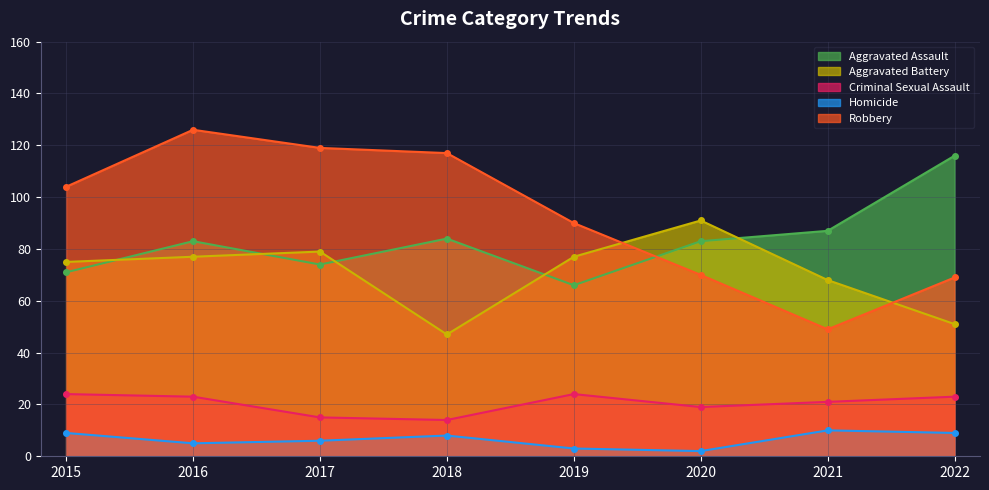

At which label does Criminal Sexual Assault reach its peak?

2015